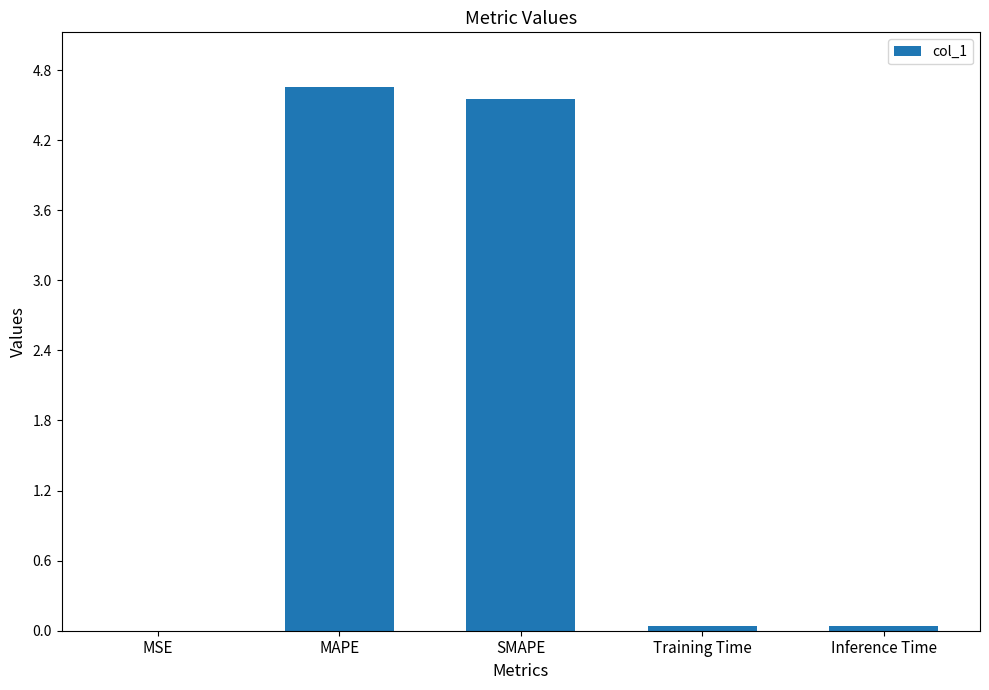

Between MSE and SMAPE, which is larger?

SMAPE